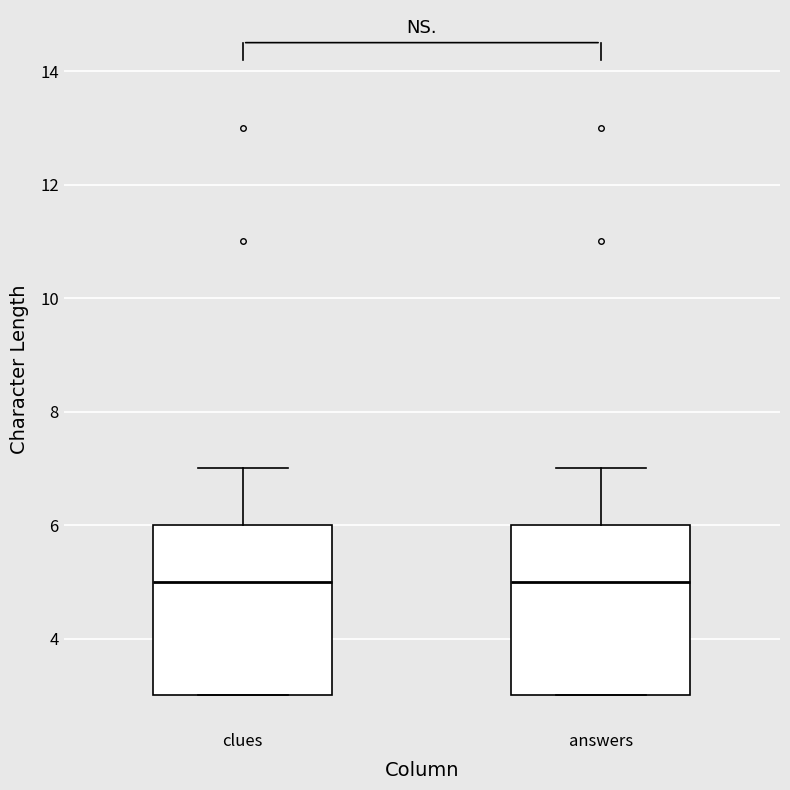

Reading left to right, read every box against the y-axis: the position of its median line, the range the box covers, and the ends of its whiskers. The values are not printed on the chart, so give them approximately, as read against the axis.

clues: median 5, box 3 to 6, whiskers 3 to 7
answers: median 5, box 3 to 6, whiskers 3 to 7